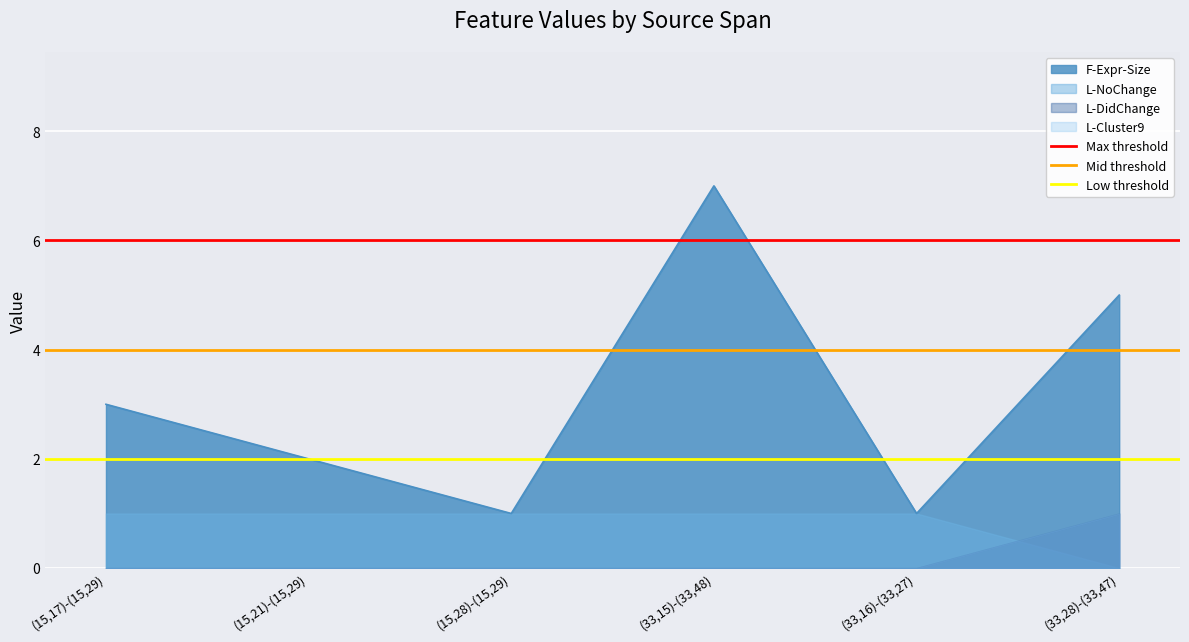

What is the approximate value of Max threshold at (15,17)-(15,29)?

6